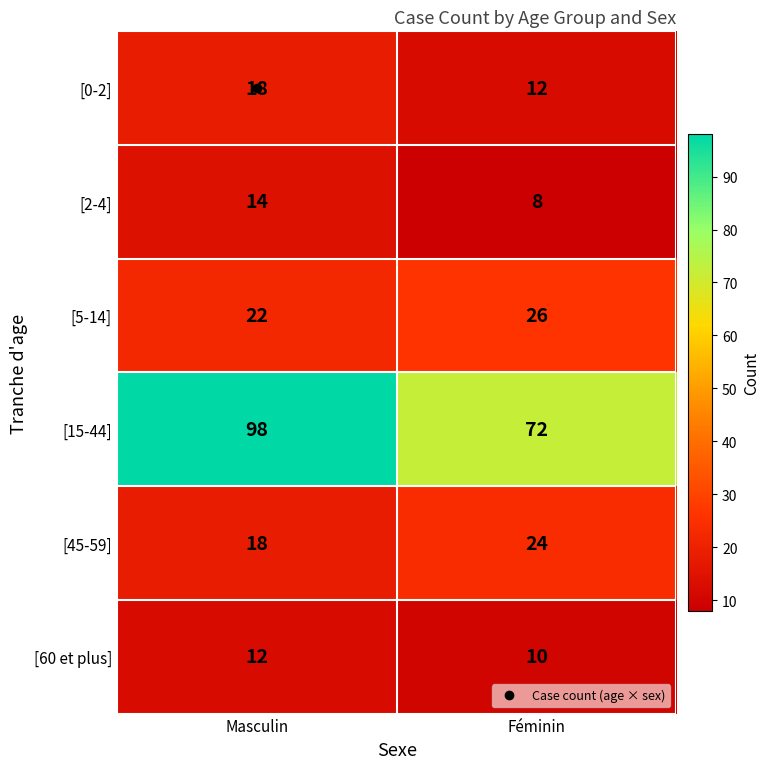

True or false: [60 et plus] has a value of 6 at Masculin.

False